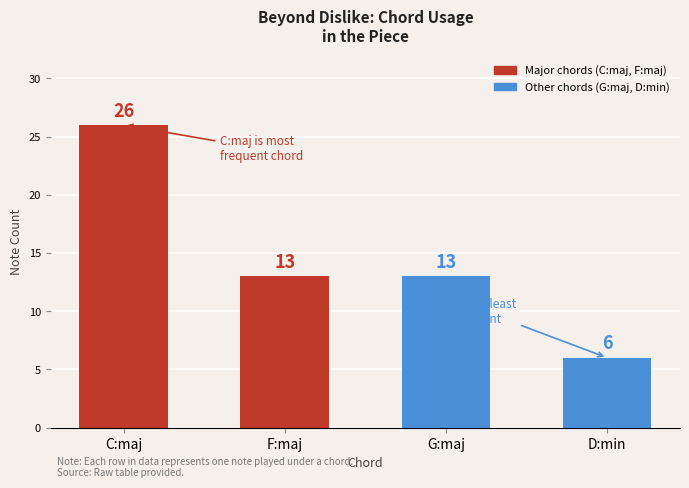

Reading right to left, what are all the values shown in this chart?

6	13	13	26